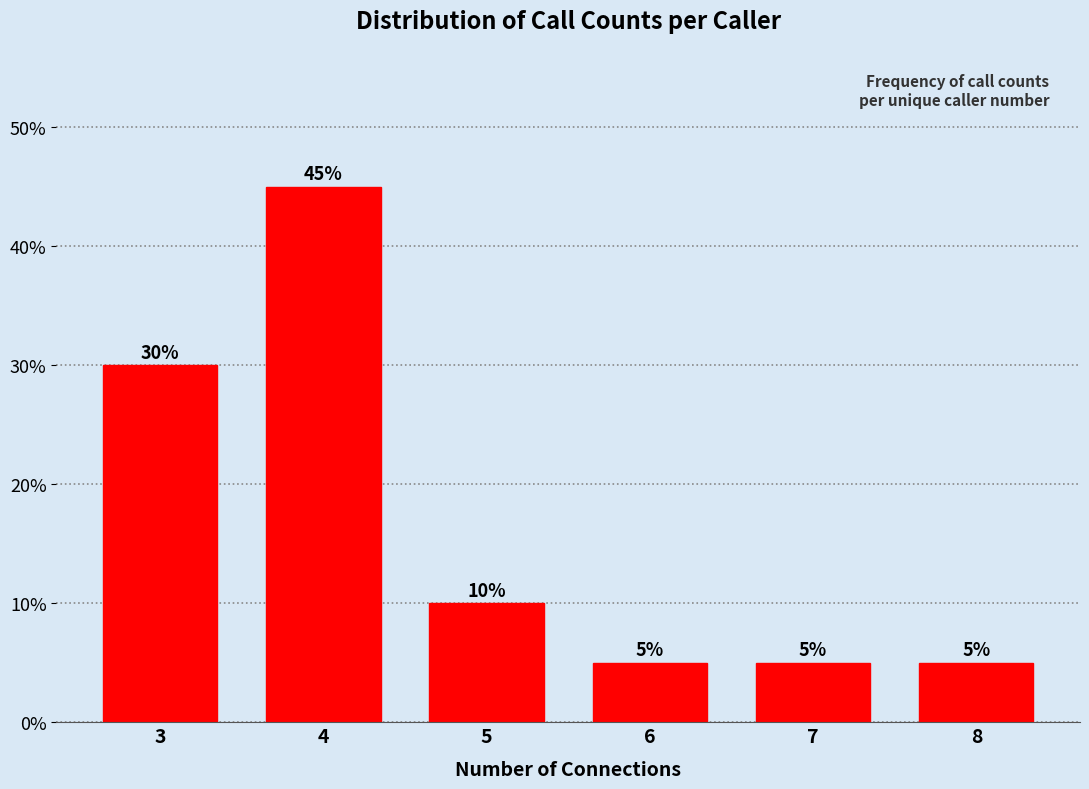

Reading right to left, extract all data points from this chart.

5	5	5	10	45	30